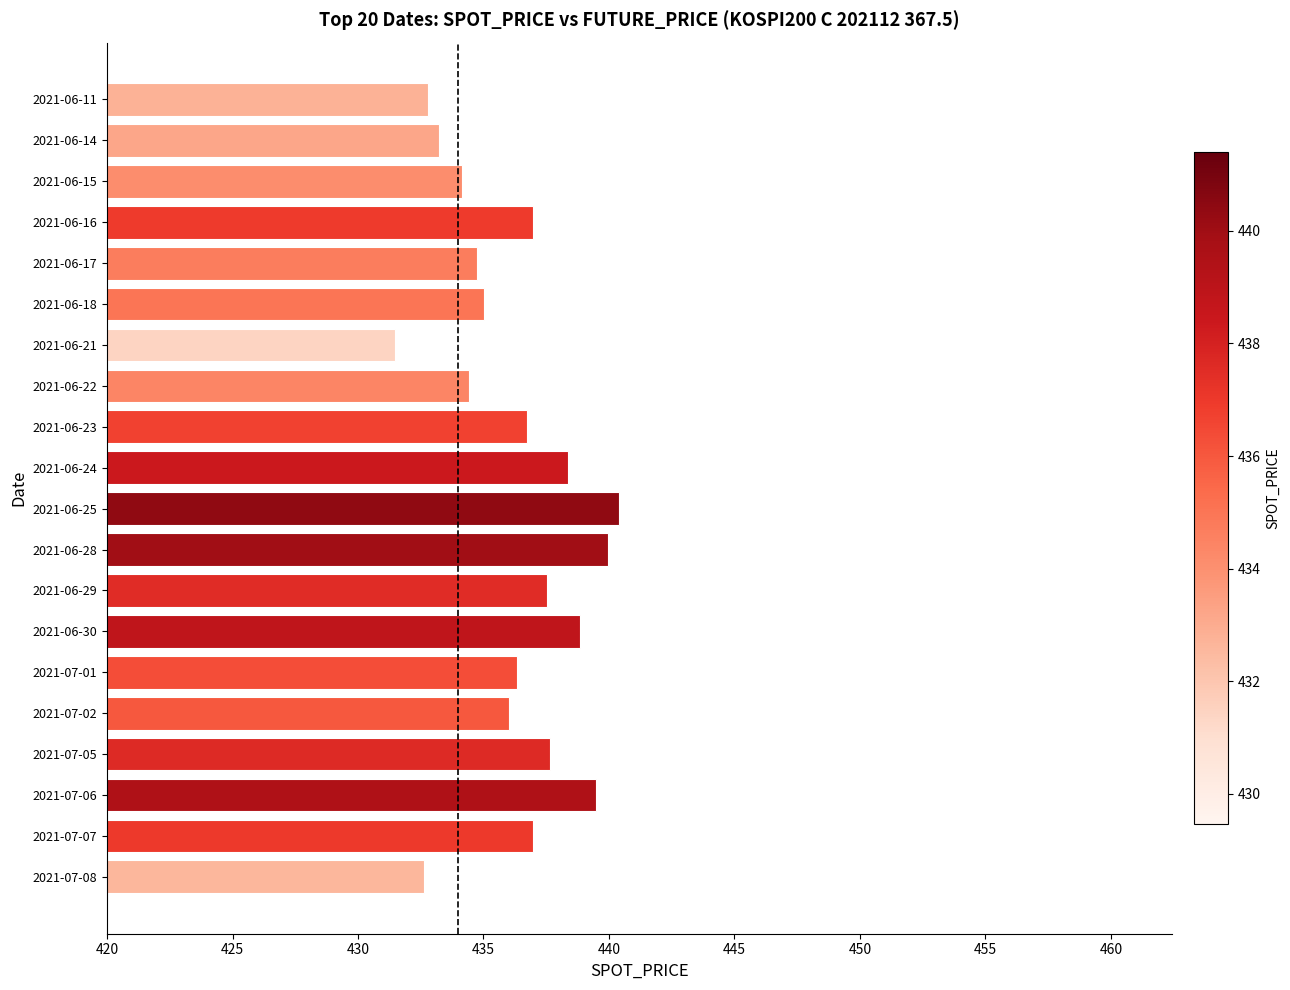

What is the maximum value shown in the chart?

440.4